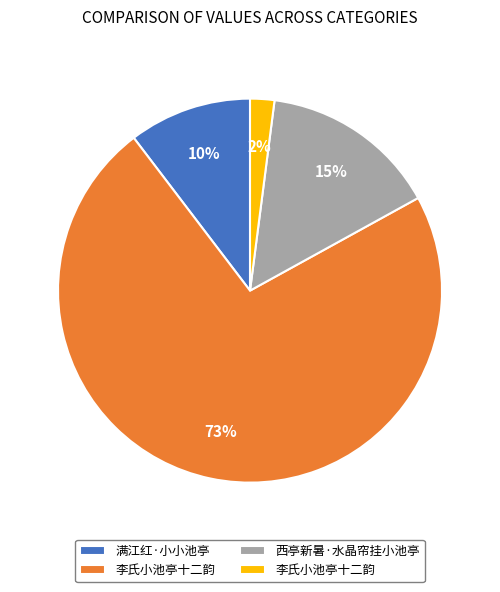

To the nearest percent, what is the difference between the largest and smallest slice percentages?

71%